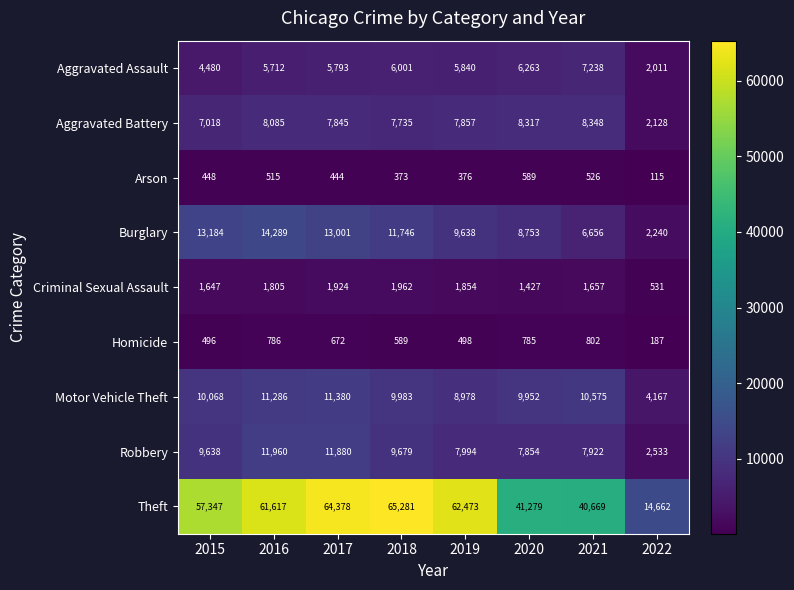

Is it true that Motor Vehicle Theft equals 16001 at 2017?

False